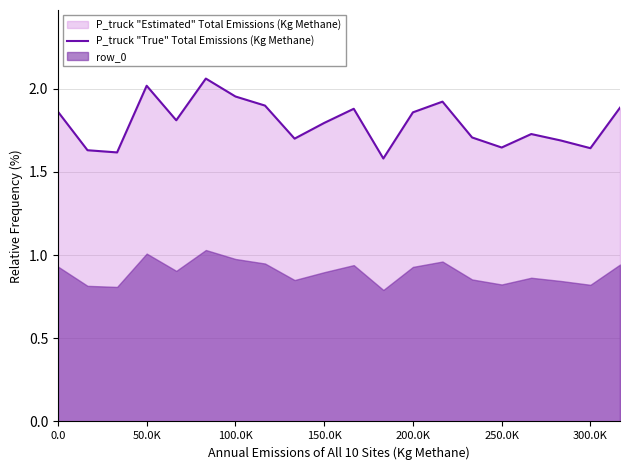

At which label is the value closest to 1?

11